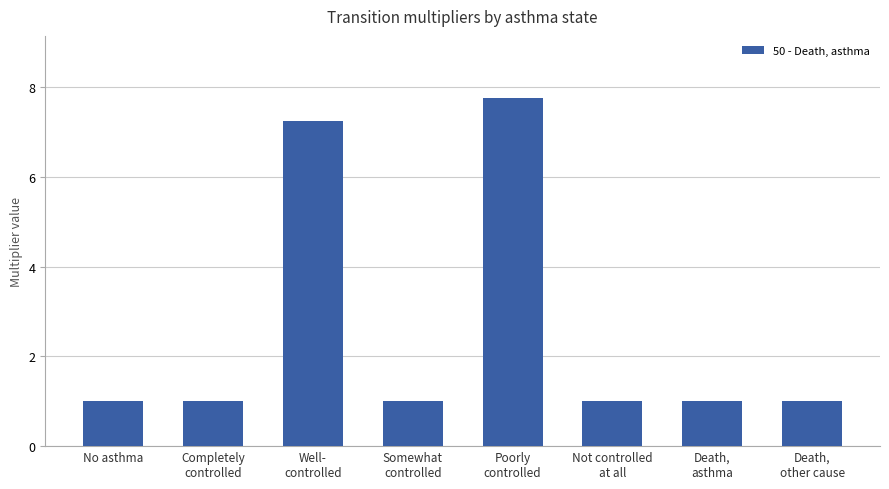

What position from the right is Death,
other cause?

1